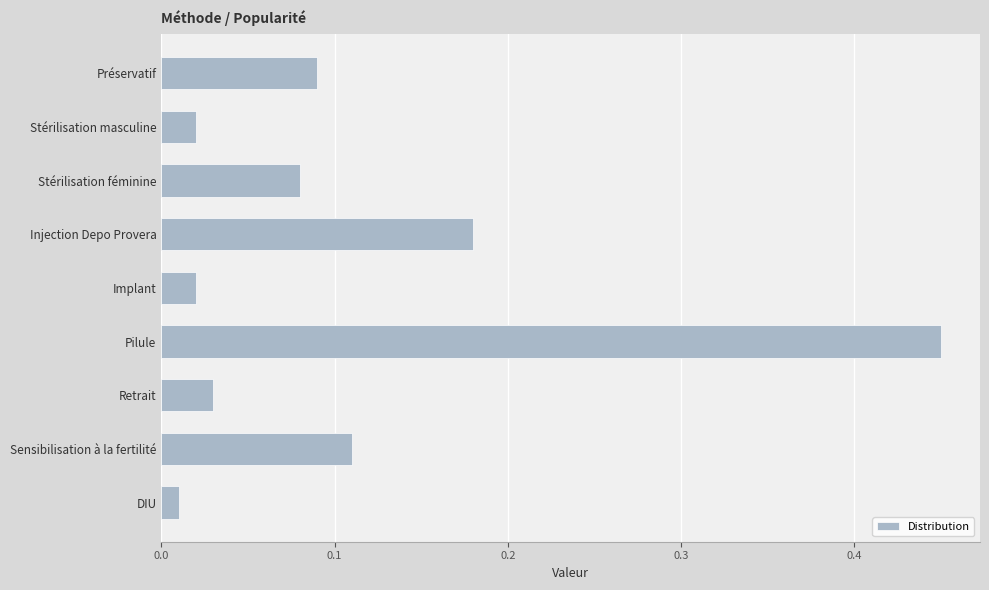

Is it true that the value at Pilule is 0.6?

False